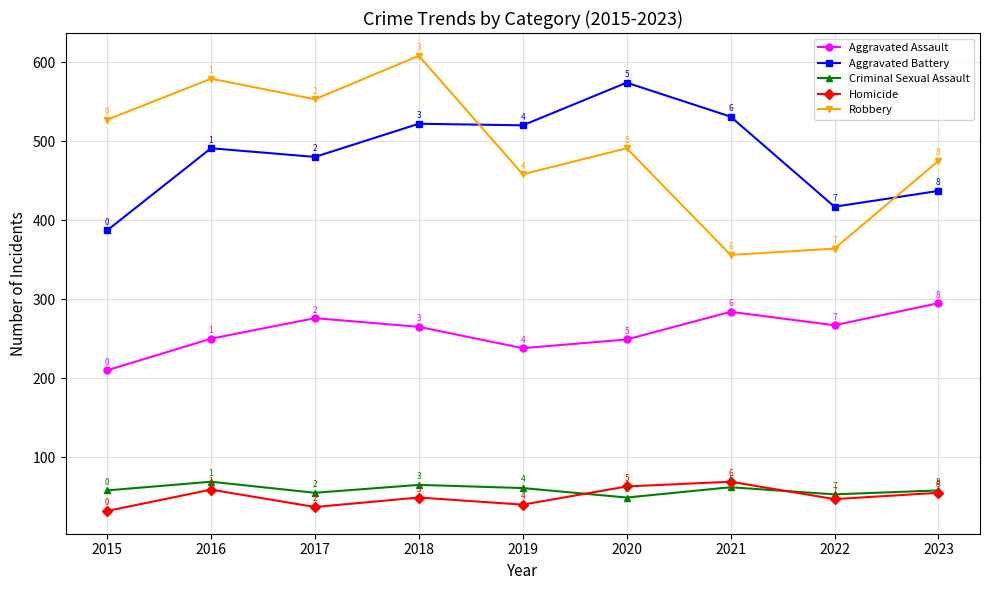

Where is the first local maximum for Robbery?

2016